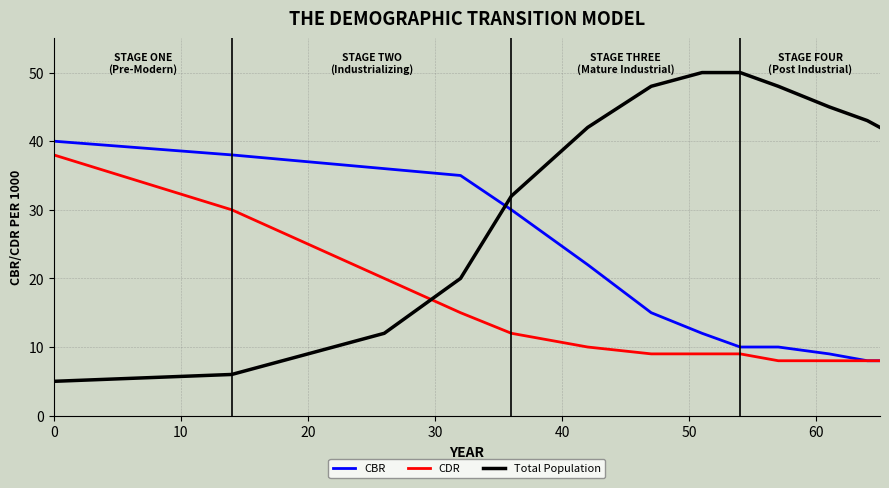

Which series has the widest spread of values?

Total Population